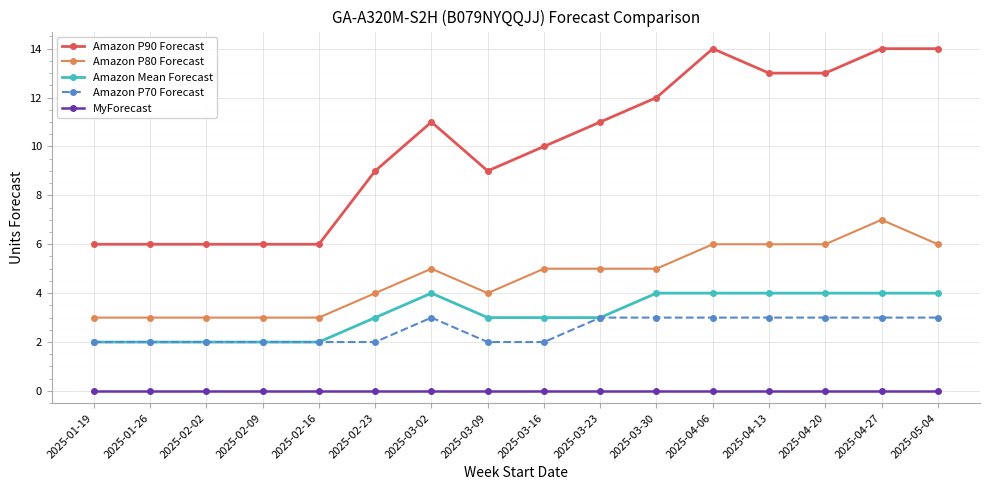

Does the chart display data point markers on the line(s)?

Yes